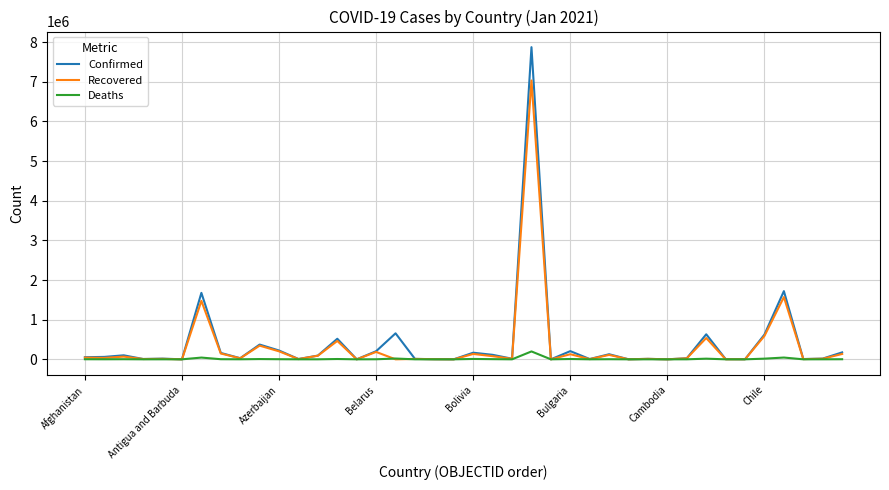

What is the highest value of the Confirmed series?

7873830